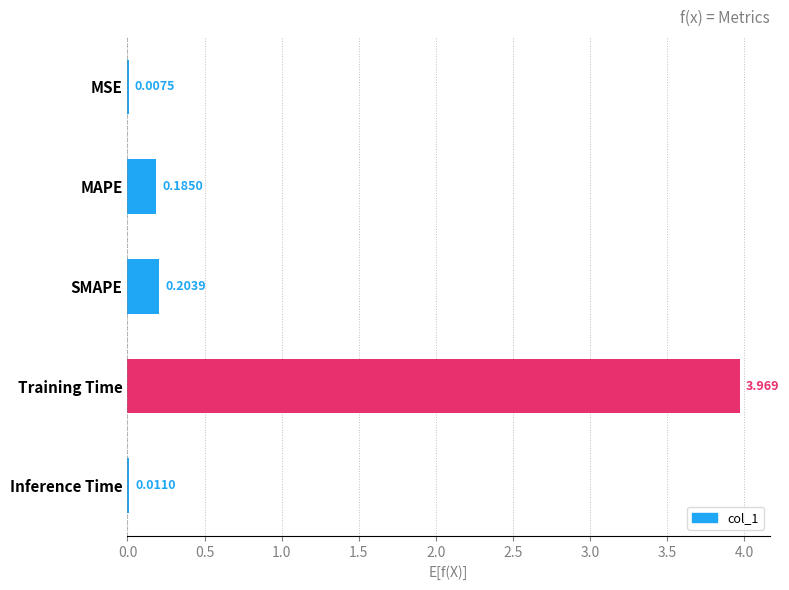

Count the number of categories in the chart.

5